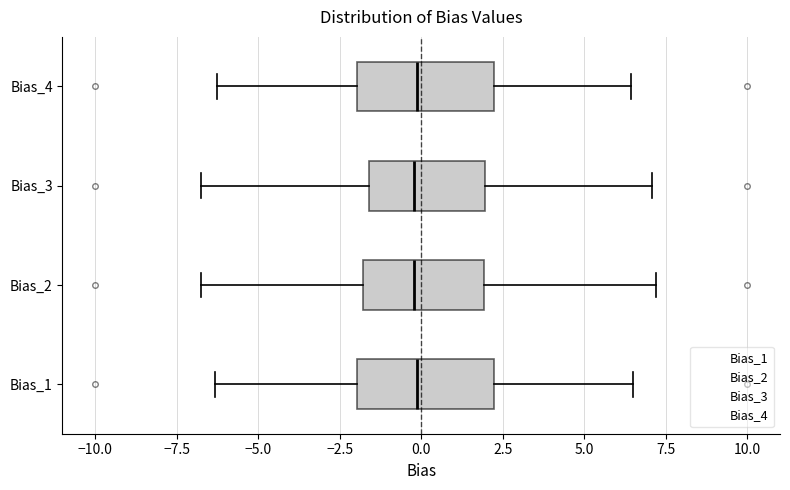

Reading bottom to top, transcribe this box plot: for each box, give where its median line is, the range the box spans, and where its two whiskers end, as read against the x-axis. The values are not printed on the chart, so give them approximately, as read against the axis.

Bias_1: median 0.0, box -2.0 to 2.0, whiskers -6.5 to 6.5
Bias_2: median 0.0, box -2.0 to 2.0, whiskers -6.5 to 7.0
Bias_3: median 0.0, box -1.5 to 2.0, whiskers -6.5 to 7.0
Bias_4: median 0.0, box -2.0 to 2.0, whiskers -6.5 to 6.5